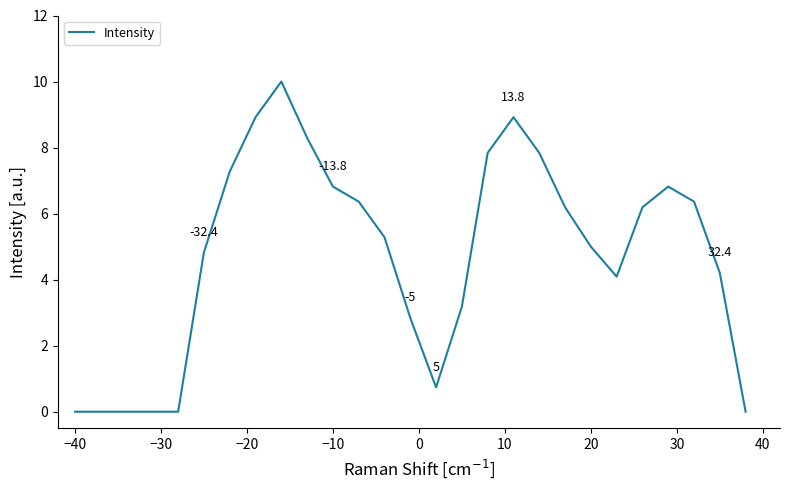

What is the difference between the maximum and minimum values?

10.0